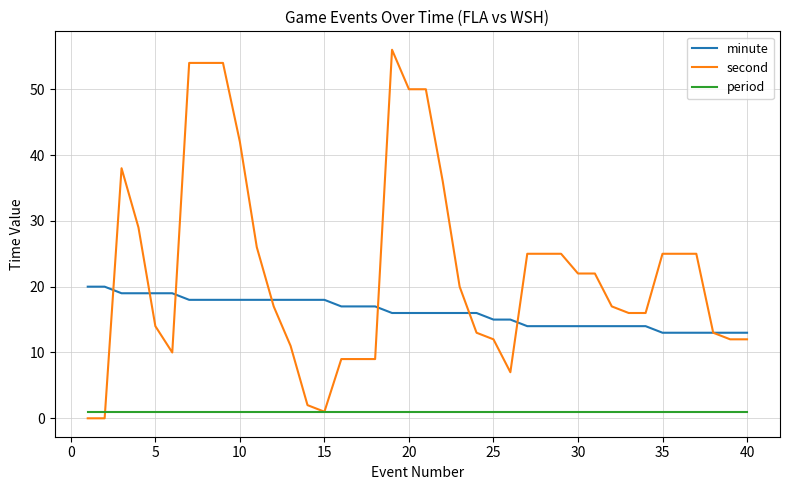

Which series has the largest total across all categories?

second